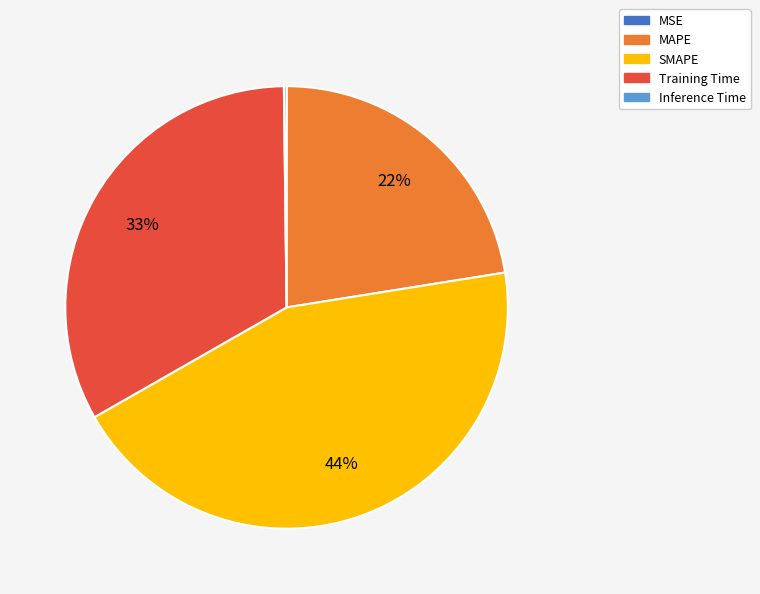

Do Training Time and SMAPE together represent more than half of the pie?

Yes